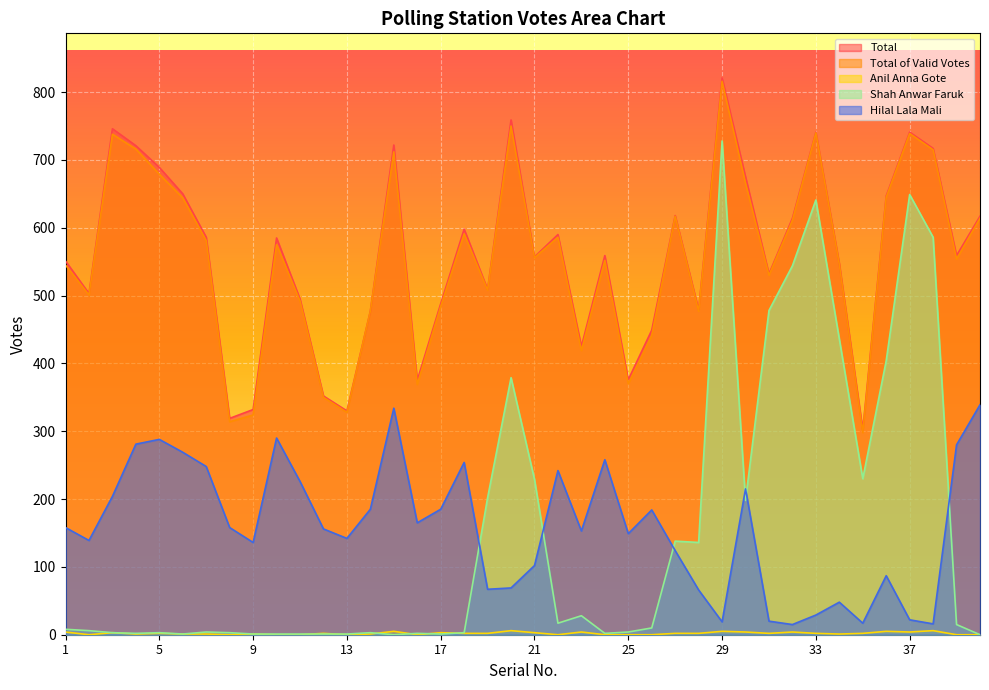

List the labels in order of Hilal Lala Mali value, largest first.

40, 15, 10, 5, 4, 39, 6, 24, 18, 7, 22, 11, 30, 3, 14, 17, 26, 16, 1, 8, 12, 23, 25, 13, 2, 9, 27, 21, 36, 20, 19, 28, 34, 33, 37, 31, 29, 35, 38, 32